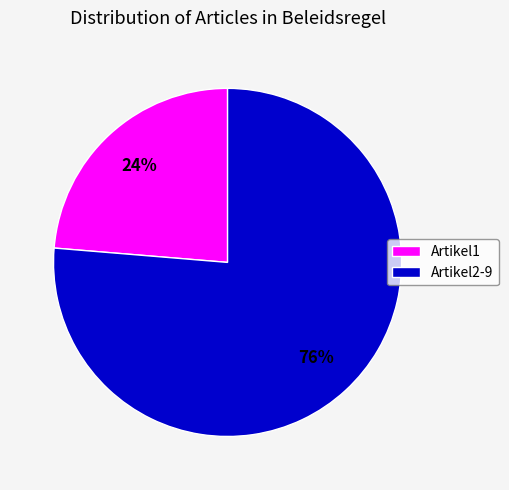

To the nearest percent, what is the combined percentage of Artikel2-9 and Artikel1?

100%